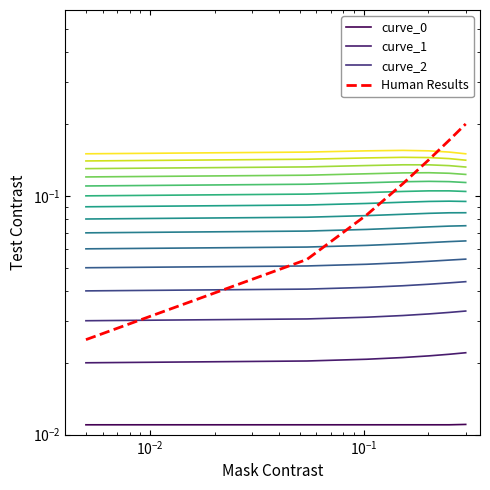

What are all the series names shown in the legend?

curve_0, curve_1, curve_2, Human Results